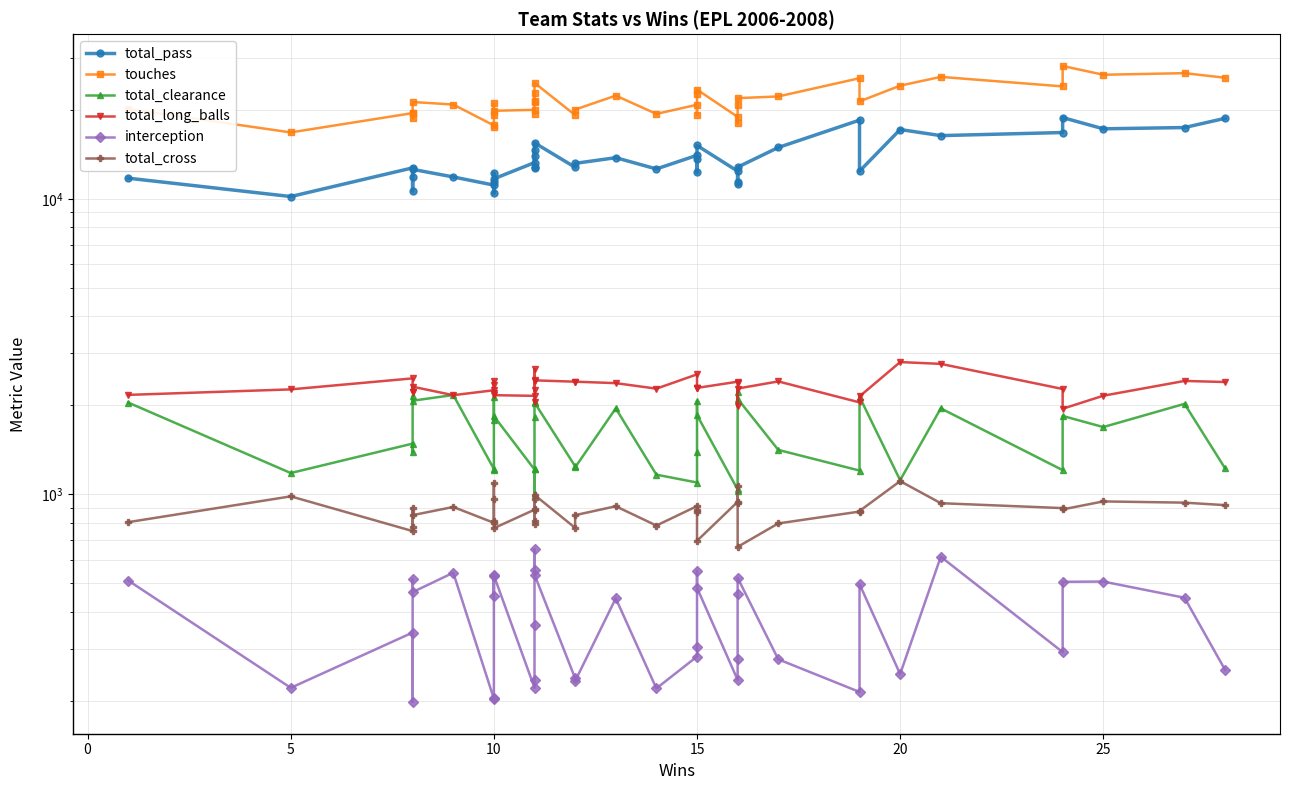

Which series has the largest total across all categories?

touches